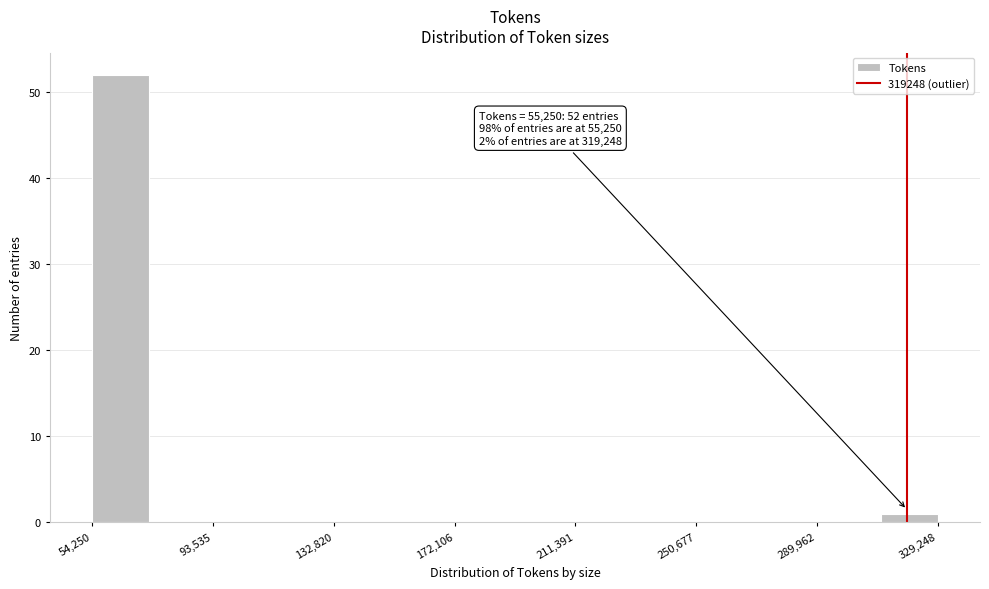

Read against the x-axis, roughly where is the centre of the tallest bar?

65000